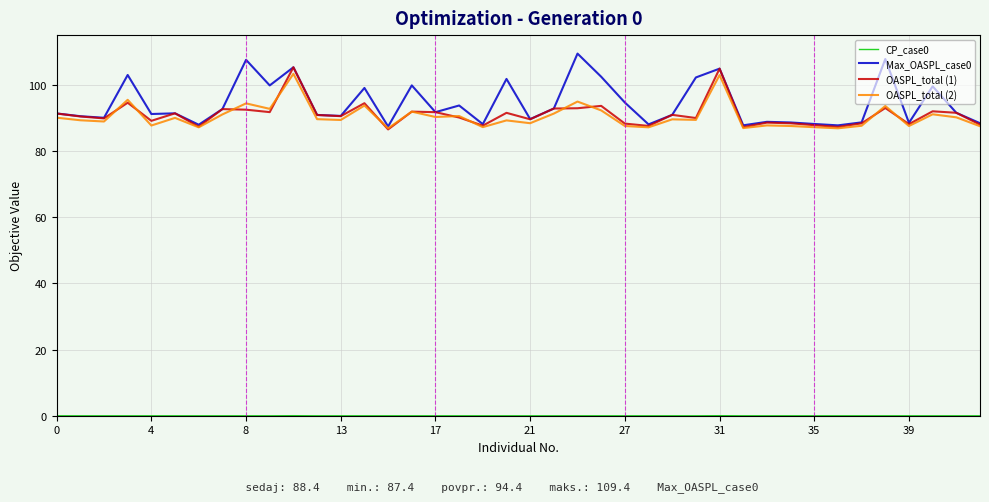

What is the maximum value shown in the chart?

109.4